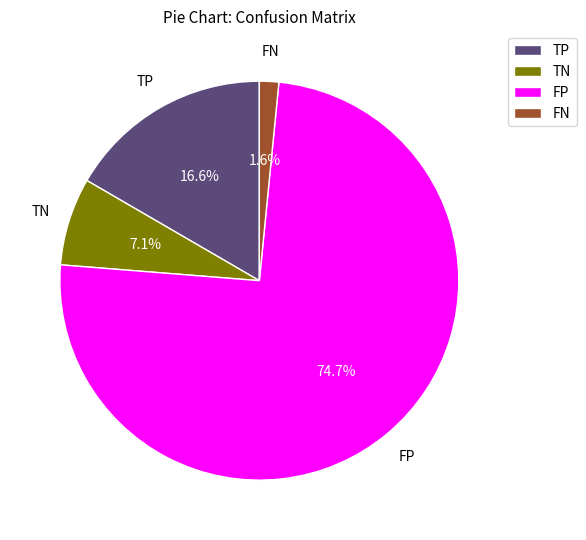

Which has a higher value, TP or TN?

TP